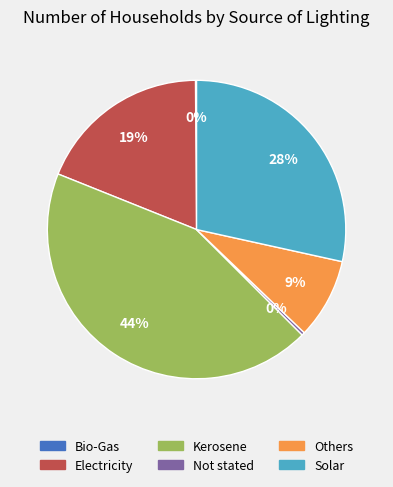

Does Others represent more than half of the total?

No